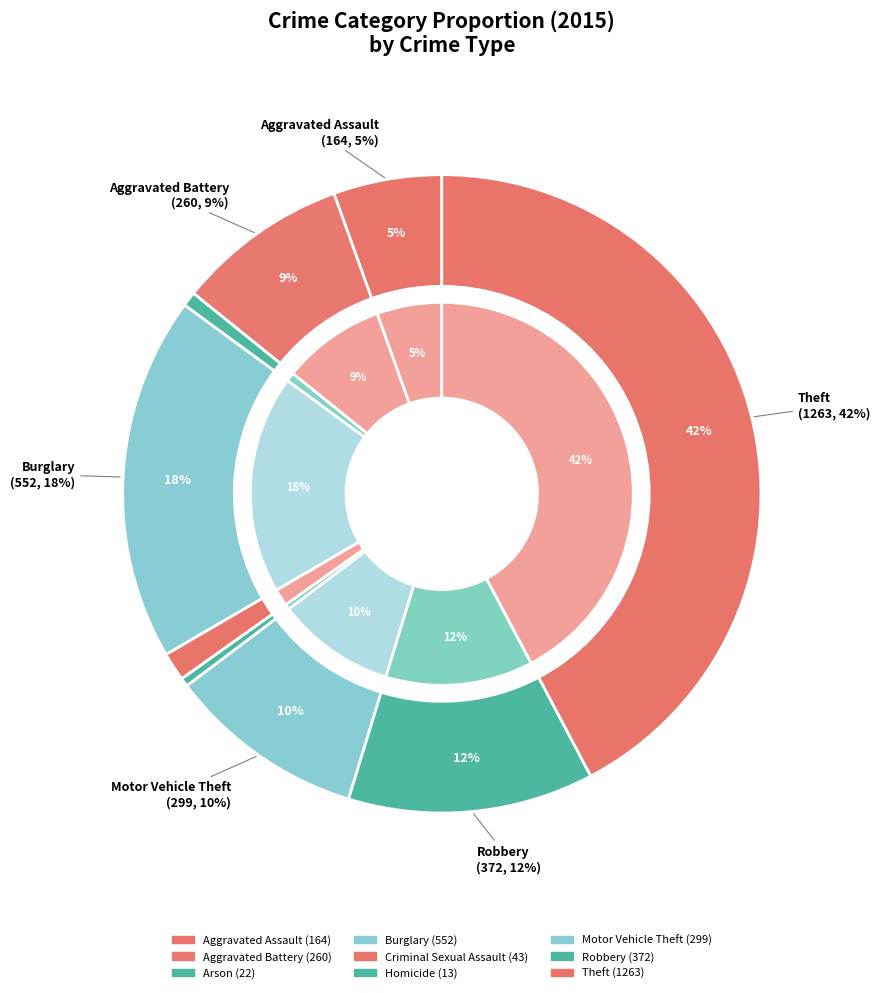

How many segments does this pie chart have?

9